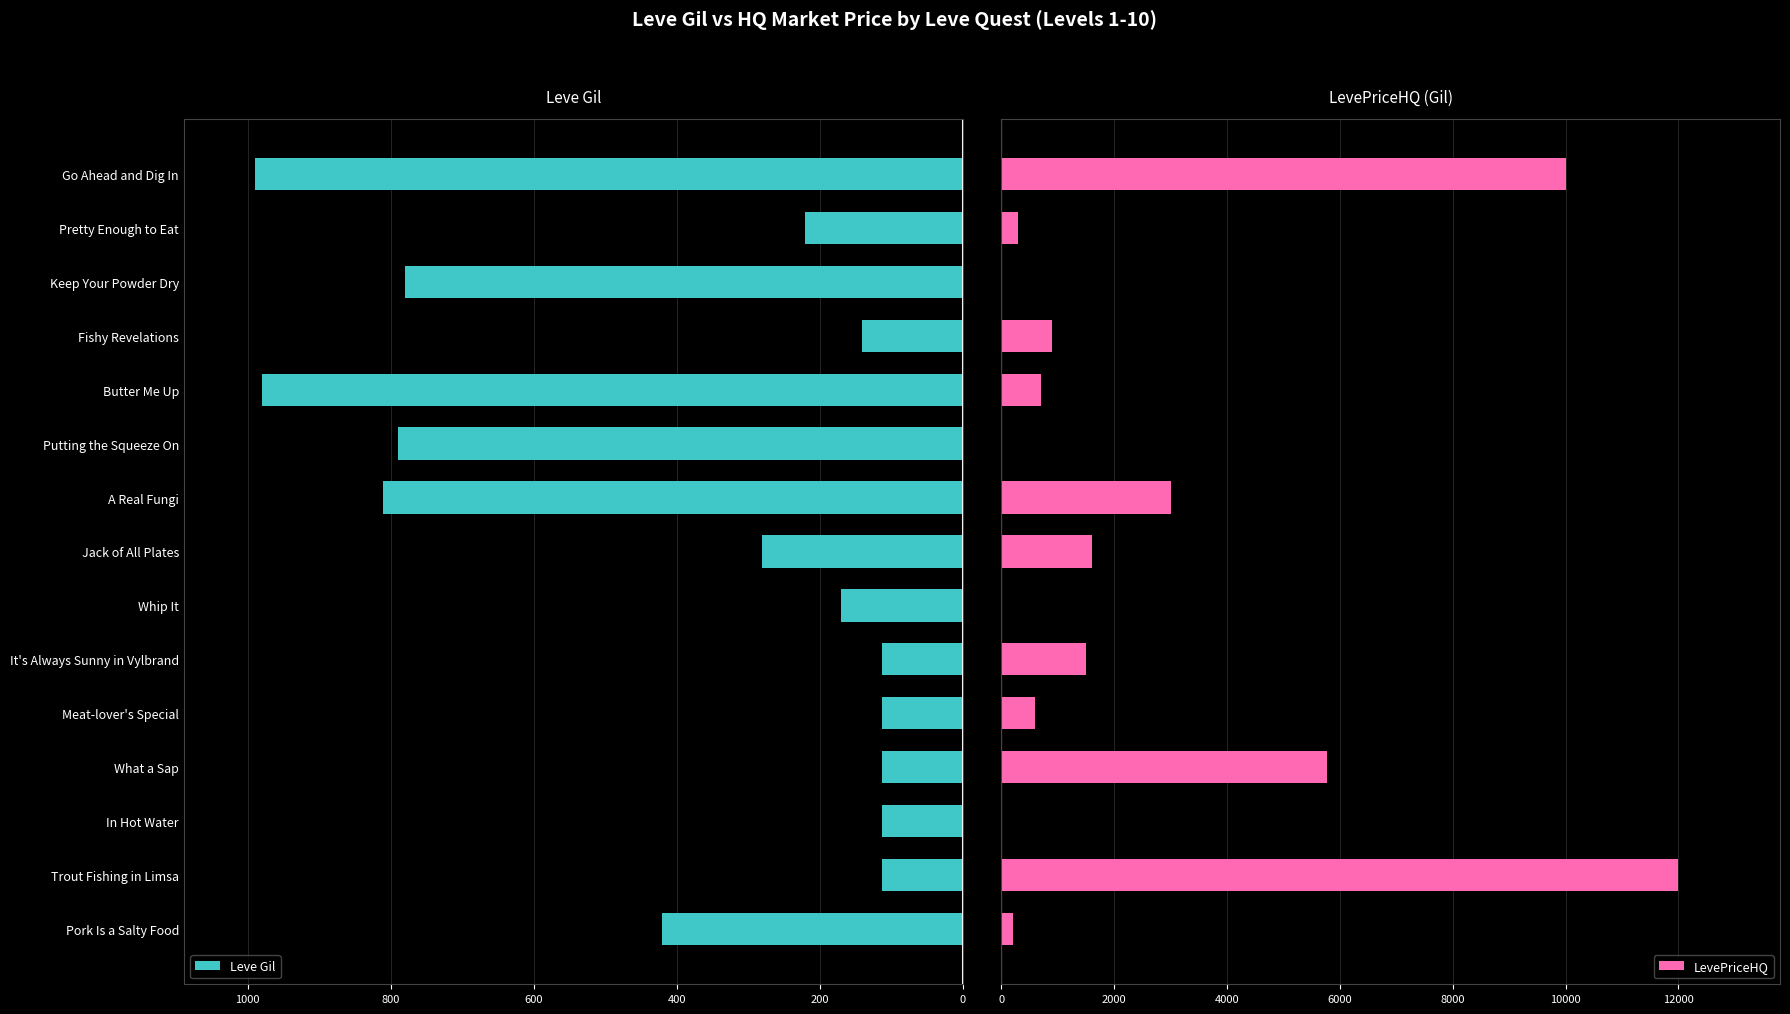

Which series has the largest range (max minus min)?

LevePriceHQ